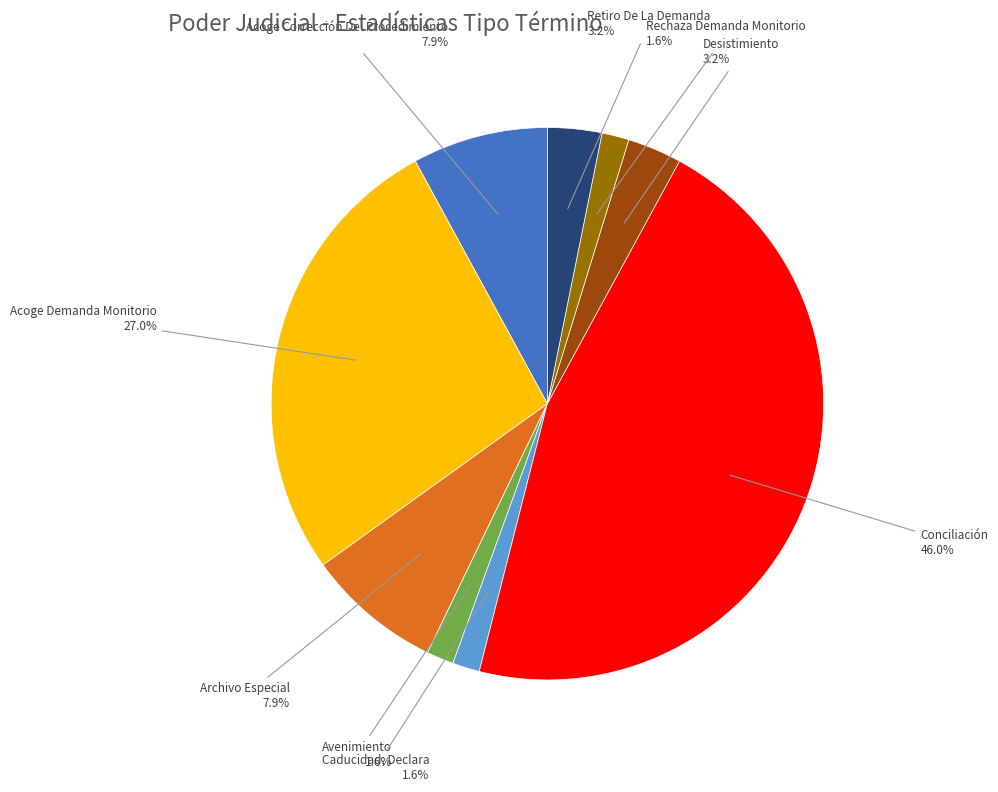

How many slices are in this pie chart?

9